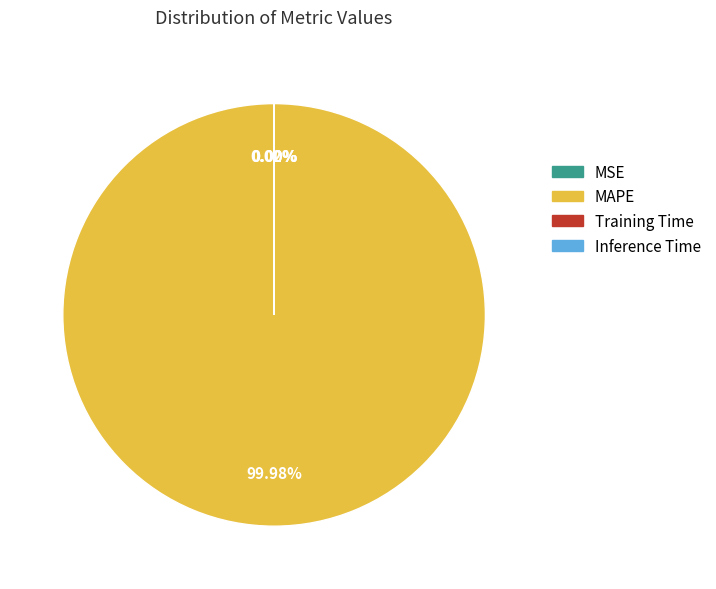

What is the majority slice?

MAPE